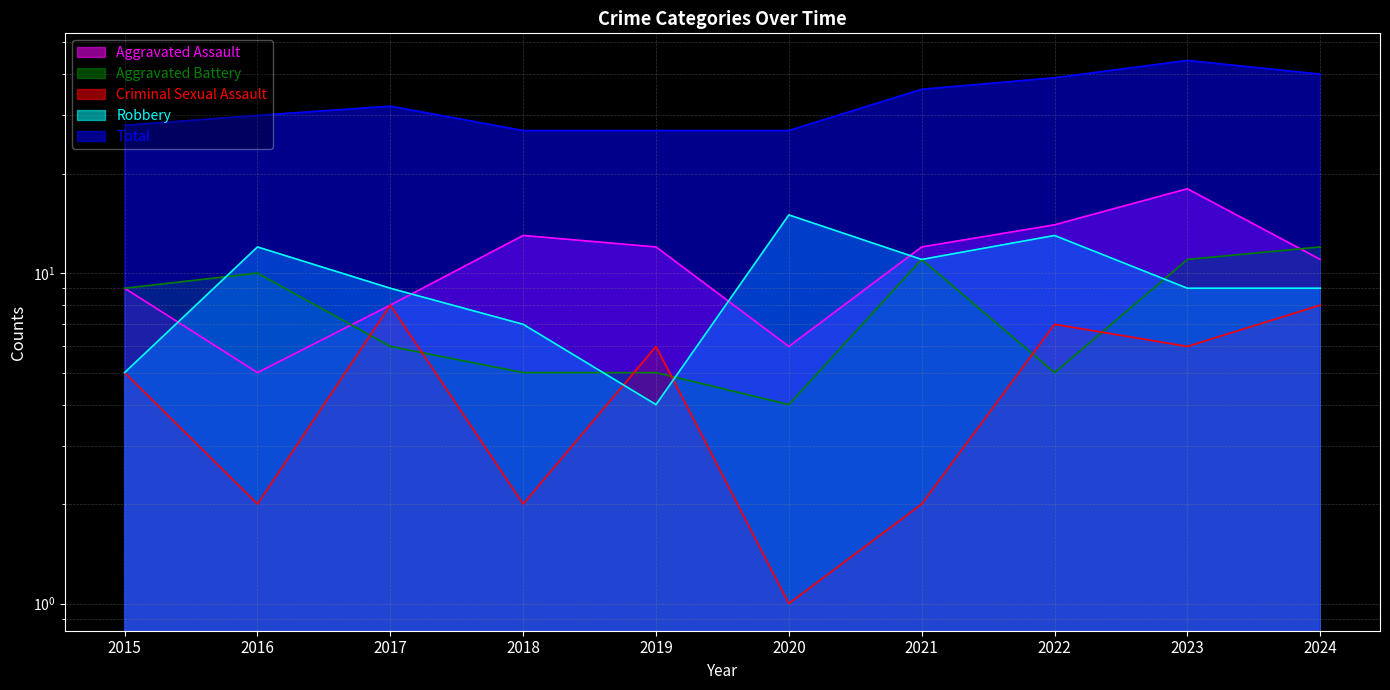

What is the difference between the second highest and second lowest values in the Aggravated Assault series?

8